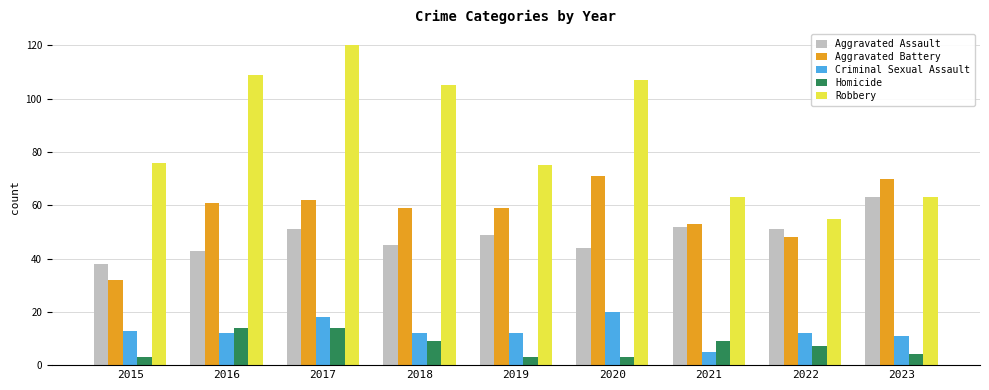

The value of Aggravated Assault at 2020 is 61. True or false?

False